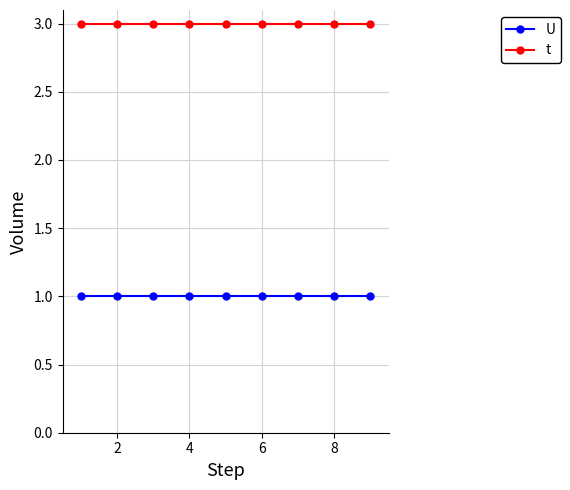

What is the value of the t point at the 5th from the left?

3